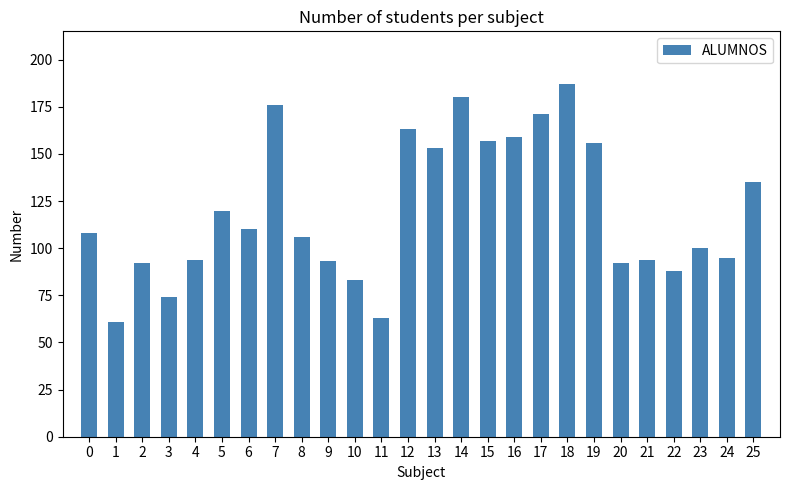

How many bars are there in total?

26